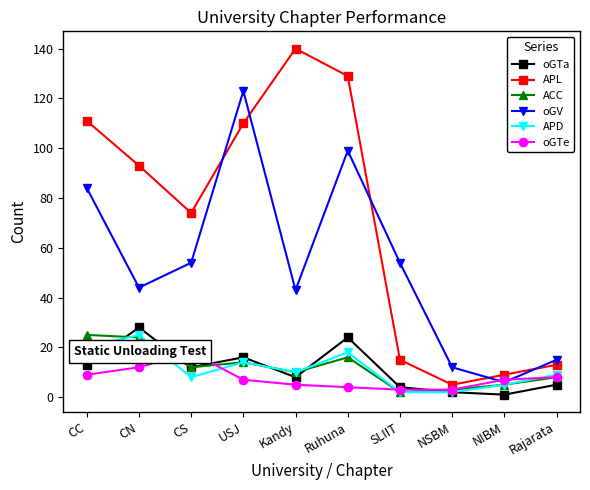

In APD, how many points are higher than both neighbors (excluding endpoints)?

3